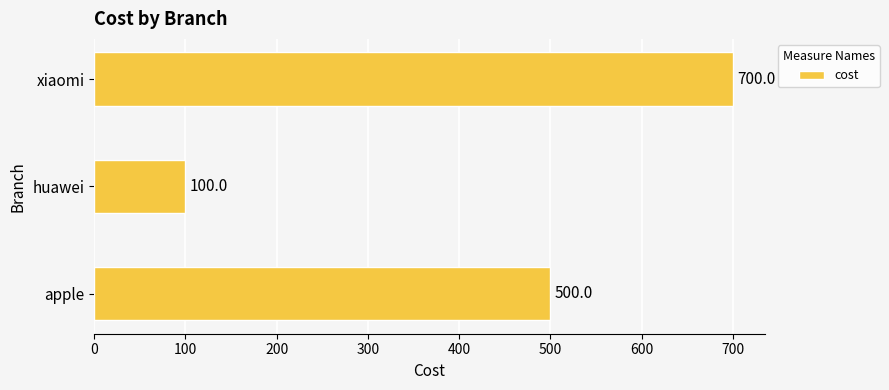

The chart shows a value of 1093 at xiaomi. True or false?

False